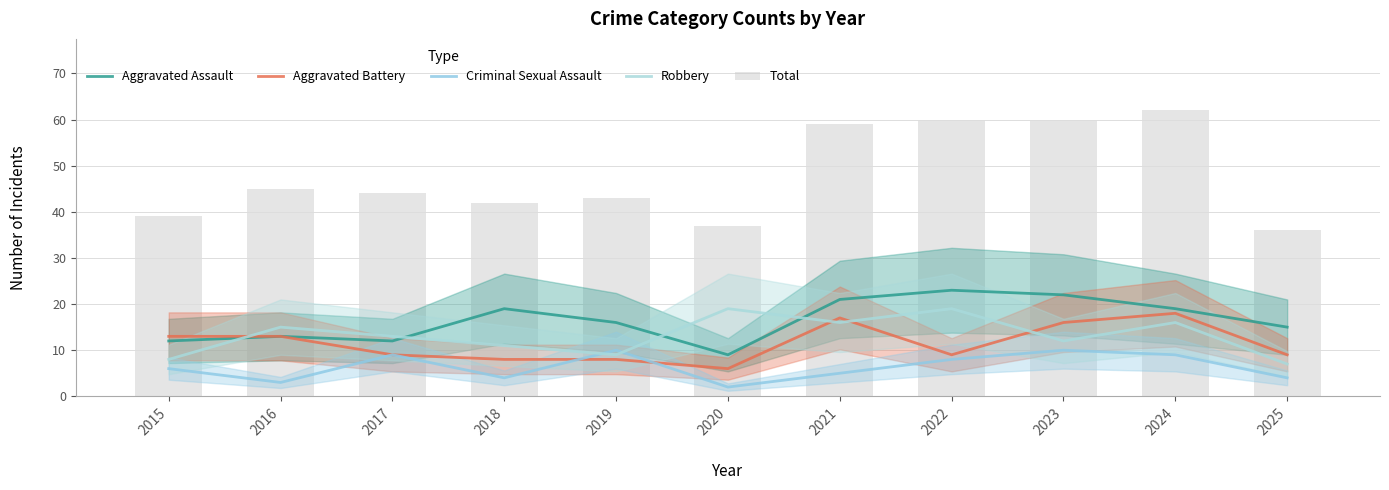

At which category is the sum across all series the highest?

2024